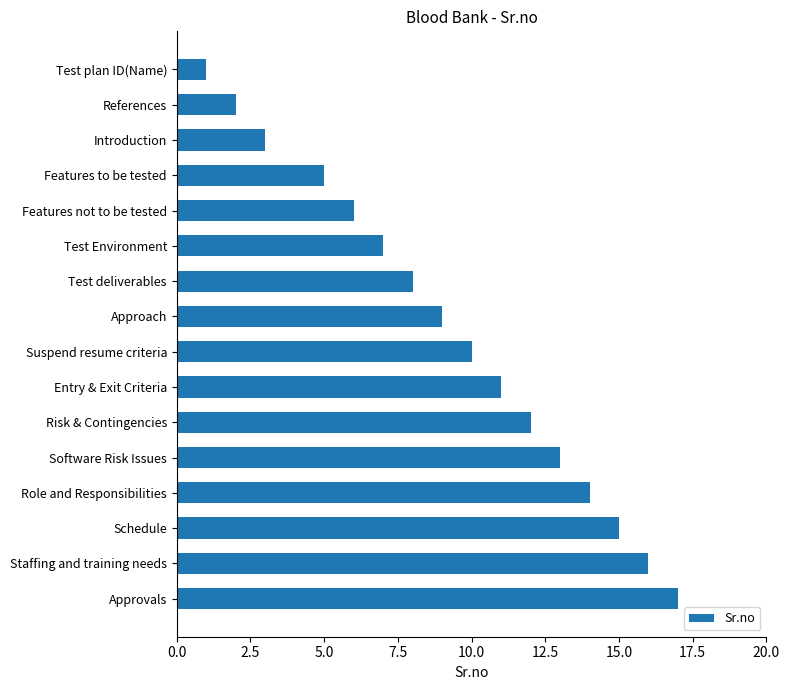

Which category has the highest value across all series?

Approvals